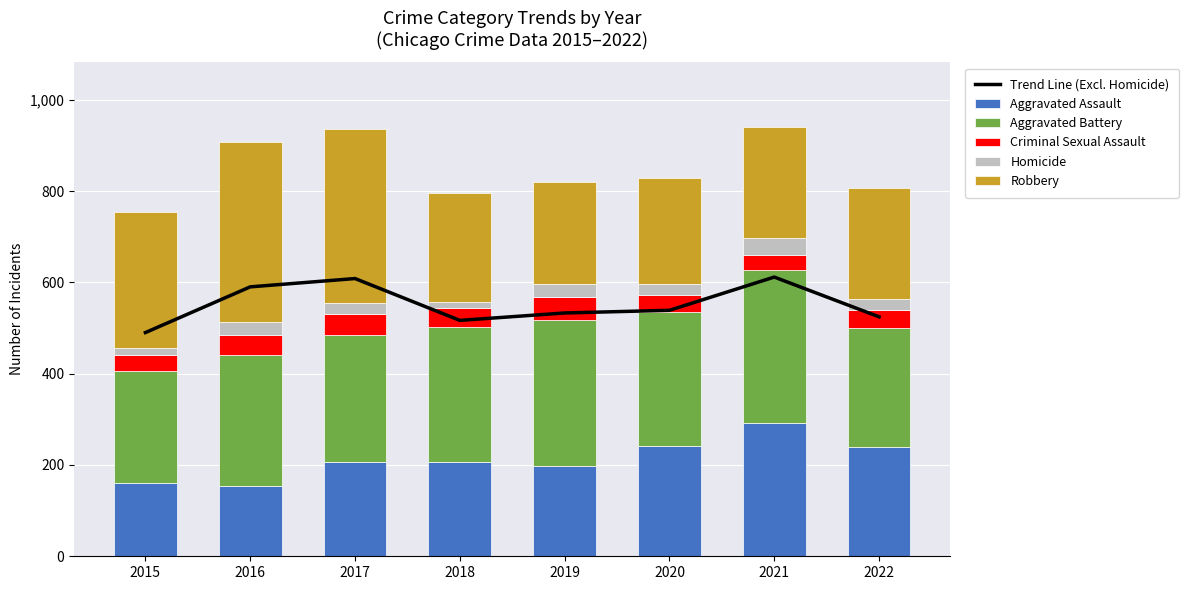

At which category does the chart reach its minimum across all series?

2018